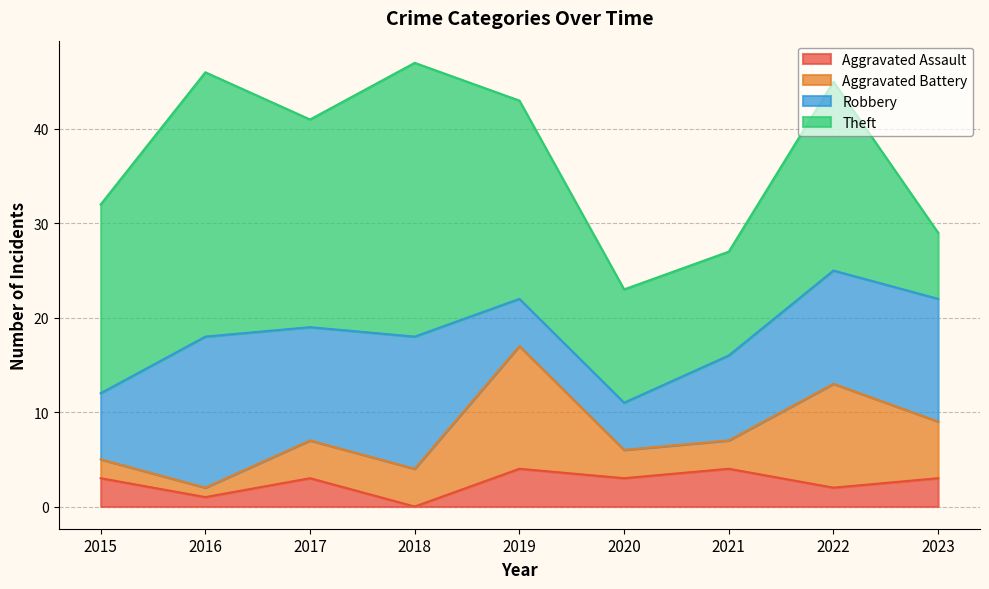

Reading left to right, what are all the values shown in this chart?

Aggravated Assault: 3	1	3	0	4	3	4	2	3
Aggravated Battery: 2	1	4	4	13	3	3	11	6
Robbery: 7	16	12	14	5	5	9	12	13
Theft: 20	28	22	29	21	12	11	20	7